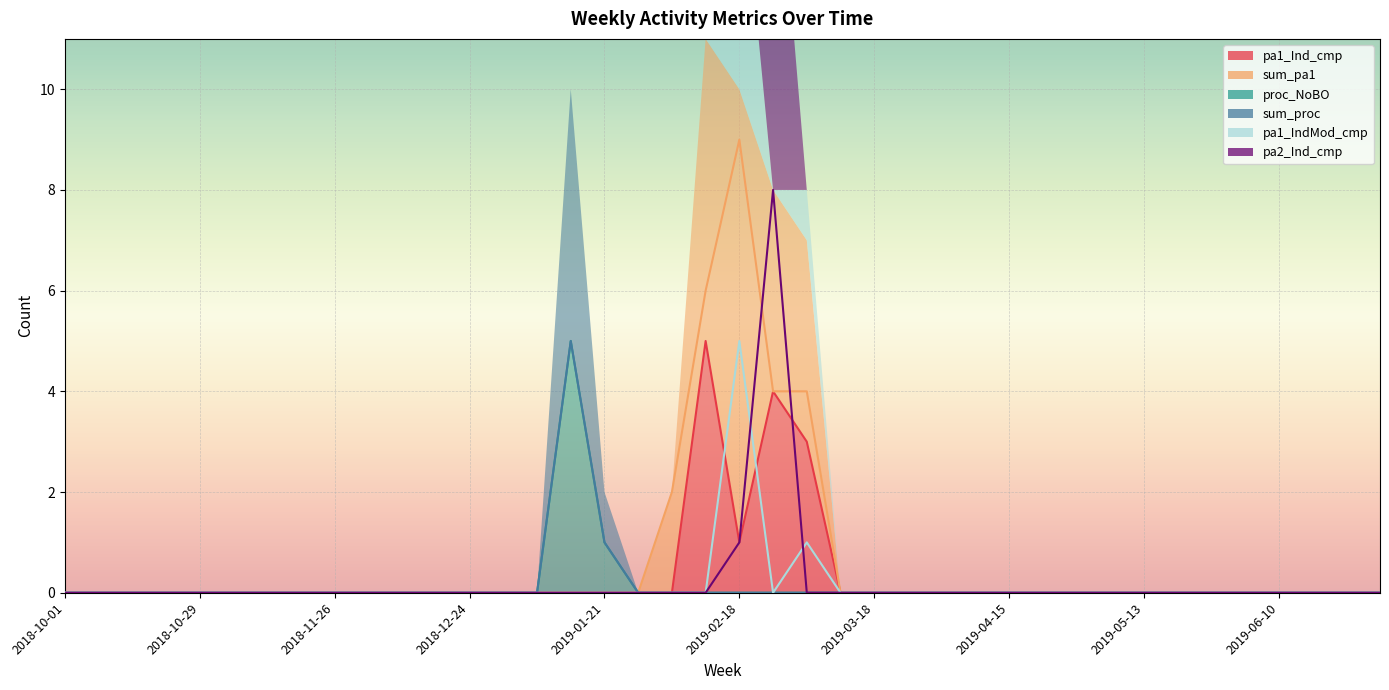

Rank the categories by pa2_Ind_cmp value from lowest to highest.

2018-10-01, 2018-10-08, 2018-10-15, 2018-10-22, 2018-10-29, 2018-11-05, 2018-11-12, 2018-11-19, 2018-11-26, 2018-12-03, 2018-12-10, 2018-12-17, 2018-12-24, 2018-12-31, 2019-01-07, 2019-01-14, 2019-01-21, 2019-01-28, 2019-02-04, 2019-02-11, 2019-03-04, 2019-03-11, 2019-03-18, 2019-03-25, 2019-04-01, 2019-04-08, 2019-04-15, 2019-04-22, 2019-04-29, 2019-05-06, 2019-05-13, 2019-05-20, 2019-05-27, 2019-06-03, 2019-06-10, 2019-06-17, 2019-06-24, 2019-07-01, 2019-02-18, 2019-02-25